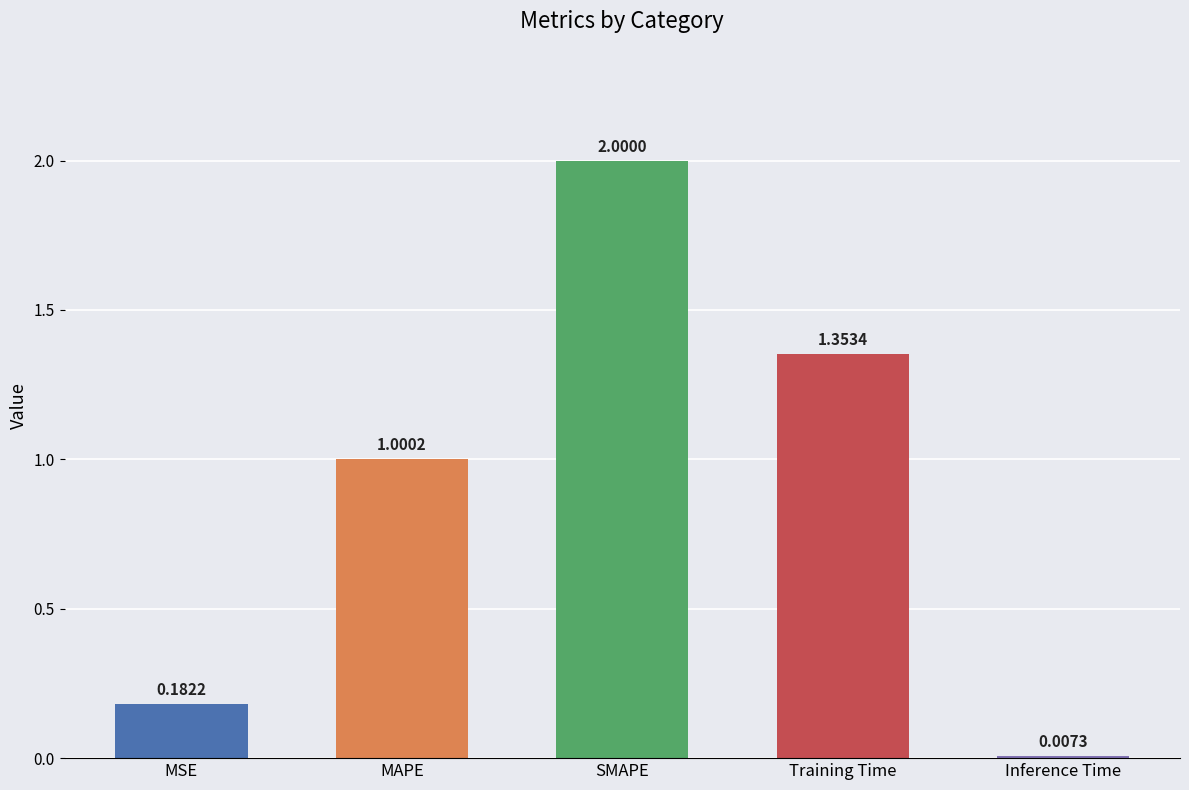

What is the difference between the maximum and minimum values?

2.0